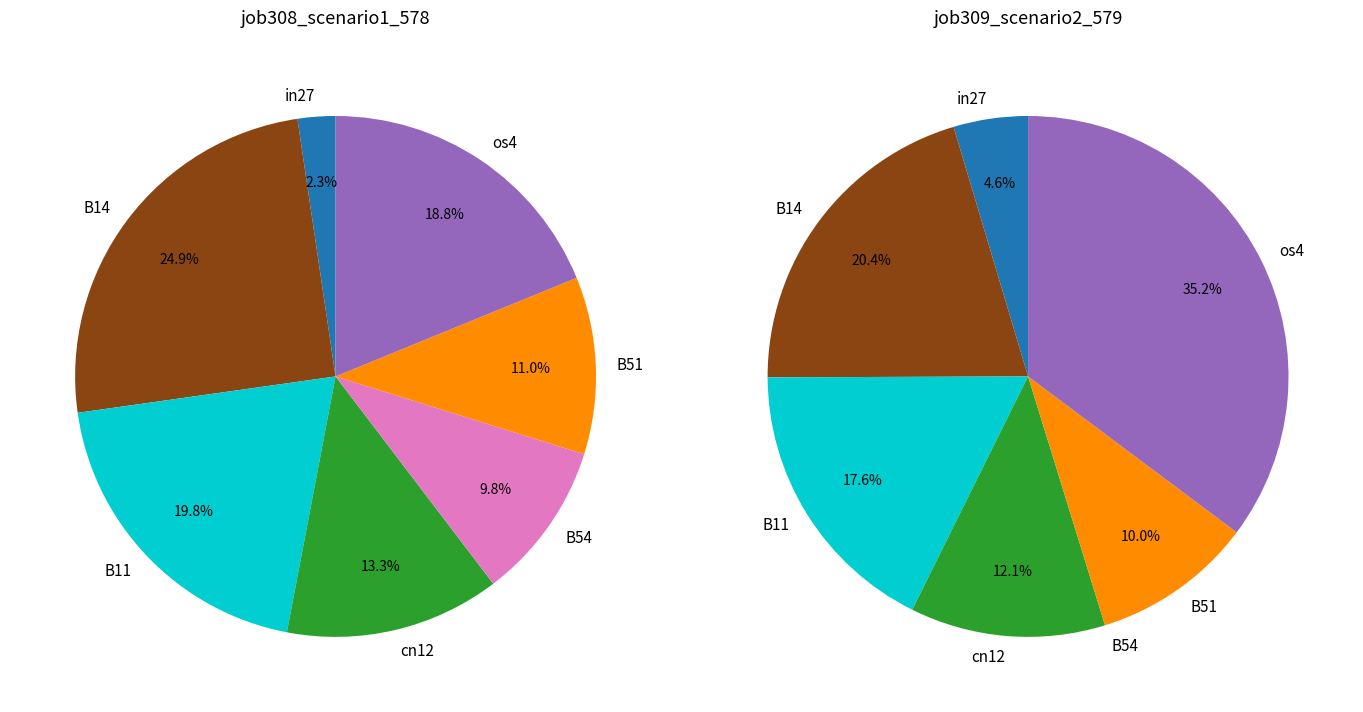

What percentage is NOT represented by B11?

80.2%